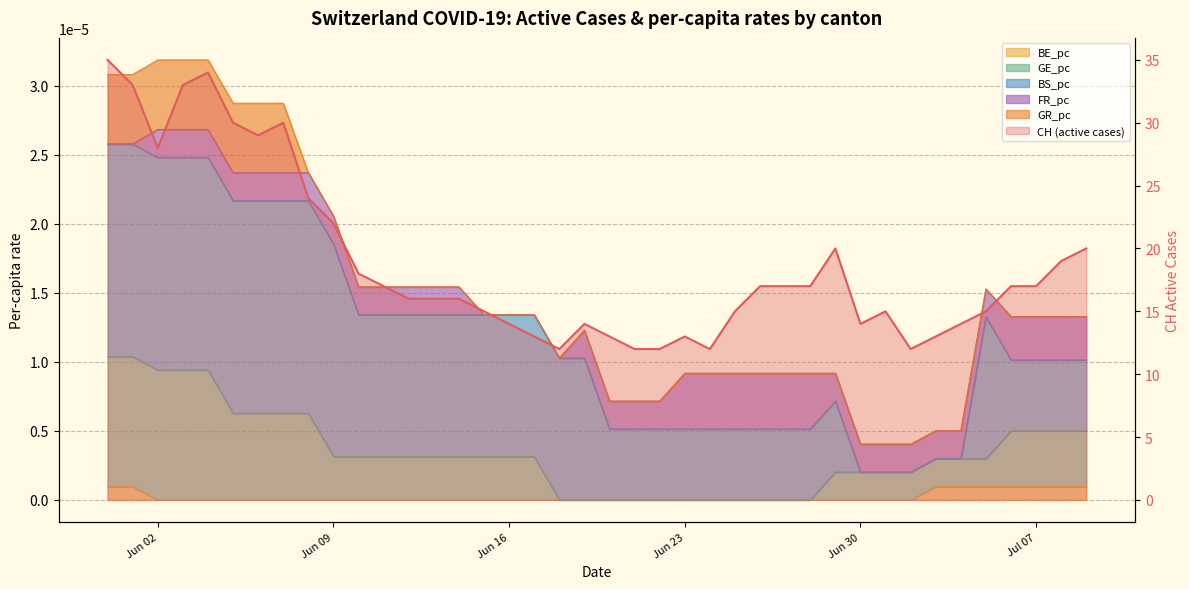

Which has a higher value, 2020-06-30 or 2020-06-18?

2020-06-30